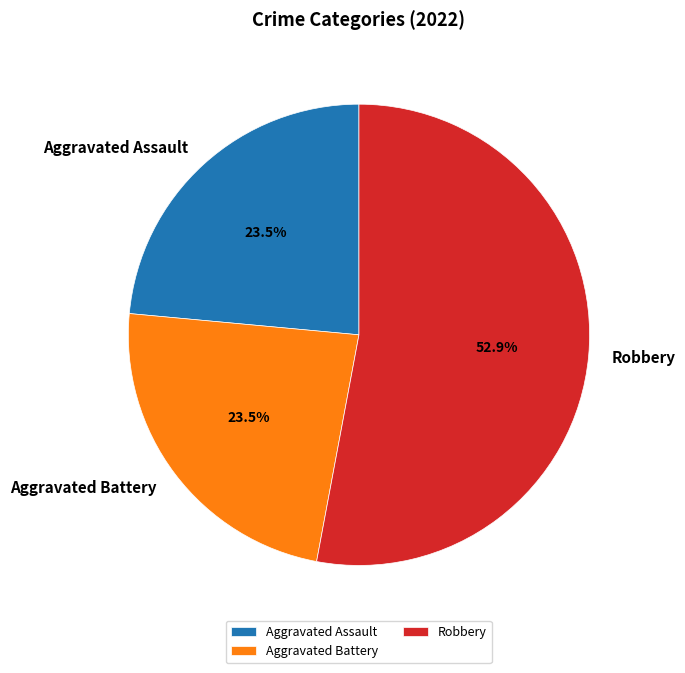

Which category has the biggest portion of the pie?

Robbery